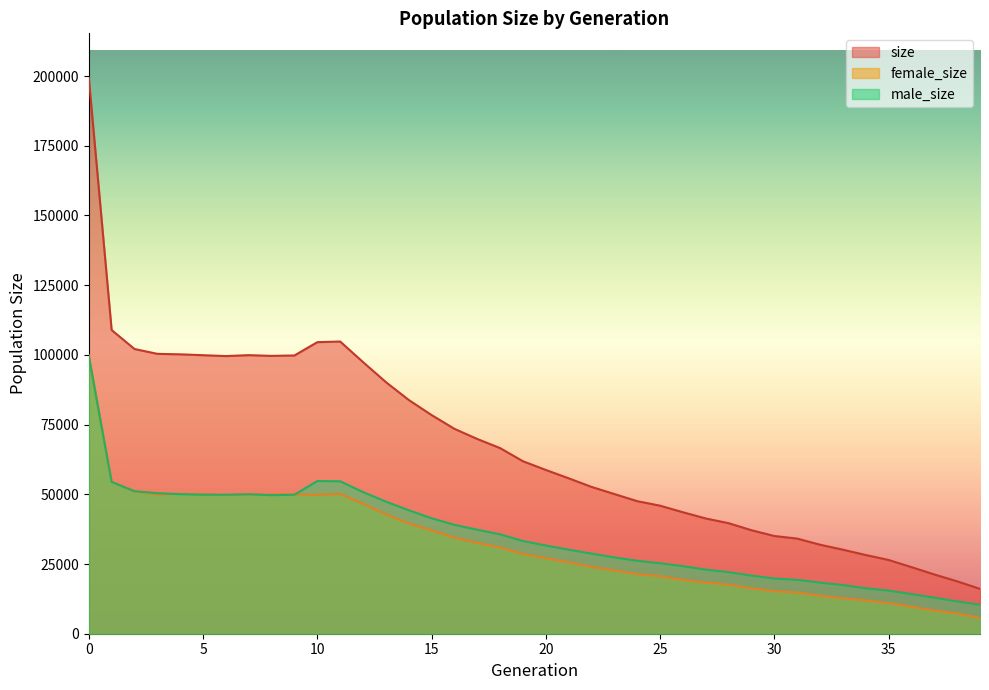

What is the sum of all male_size values?

1408446